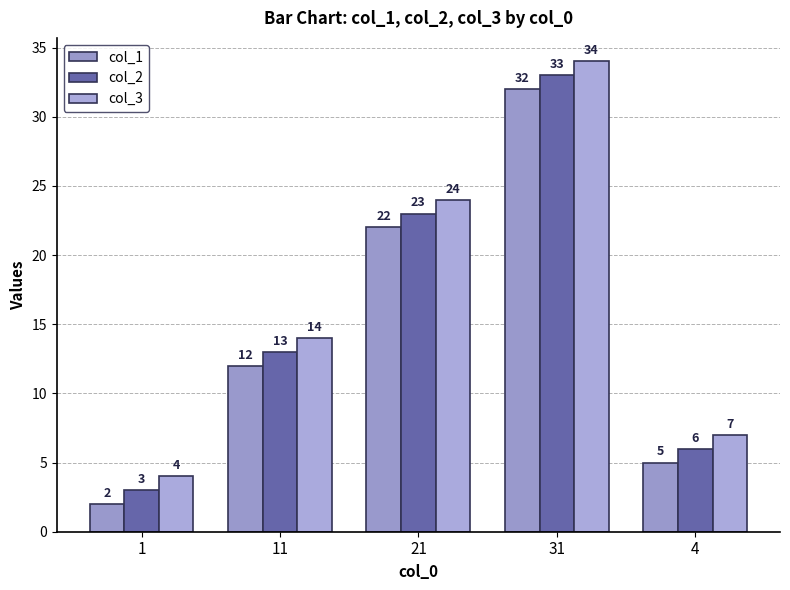

Reading left to right, what are all the values shown in this chart?

col_1: 2	12	22	32	5
col_2: 3	13	23	33	6
col_3: 4	14	24	34	7